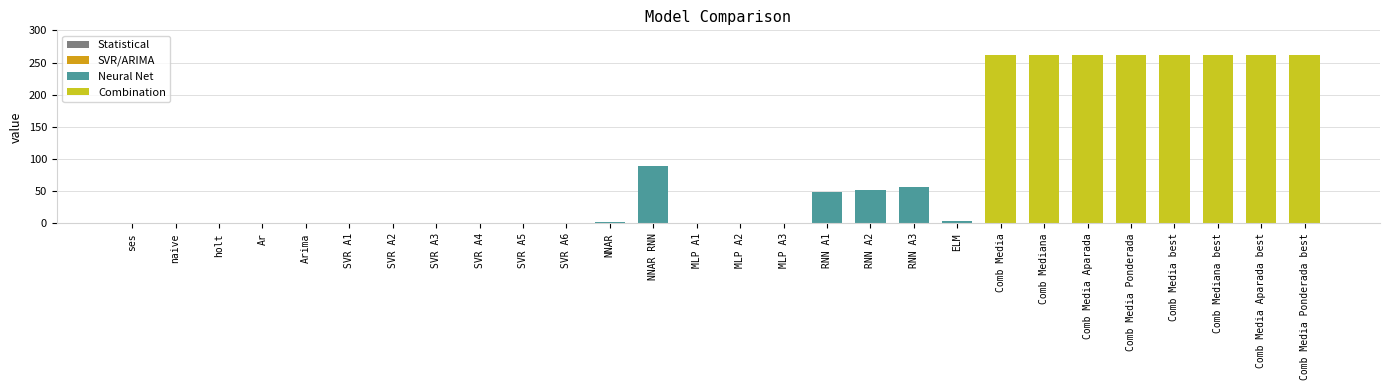

How many distinct data groups are displayed?

1